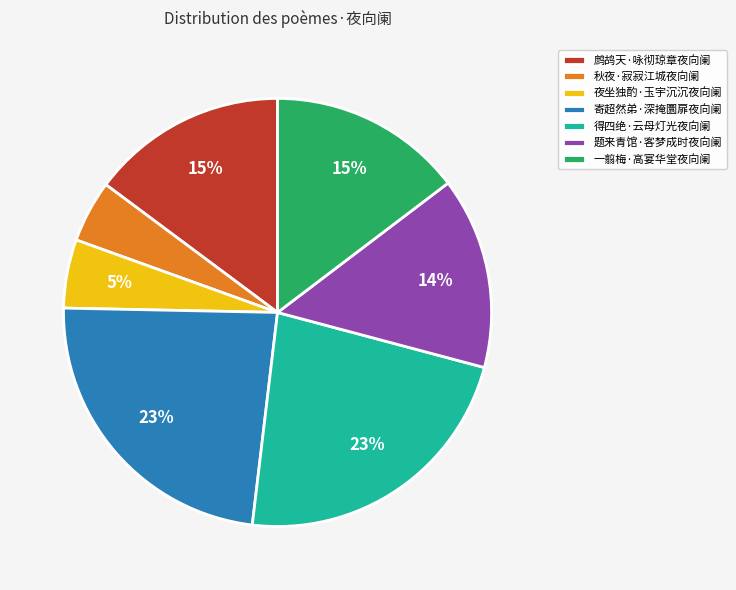

What percentage is the 一翦梅·高宴华堂夜向阑 slice, to the nearest percent?

15%